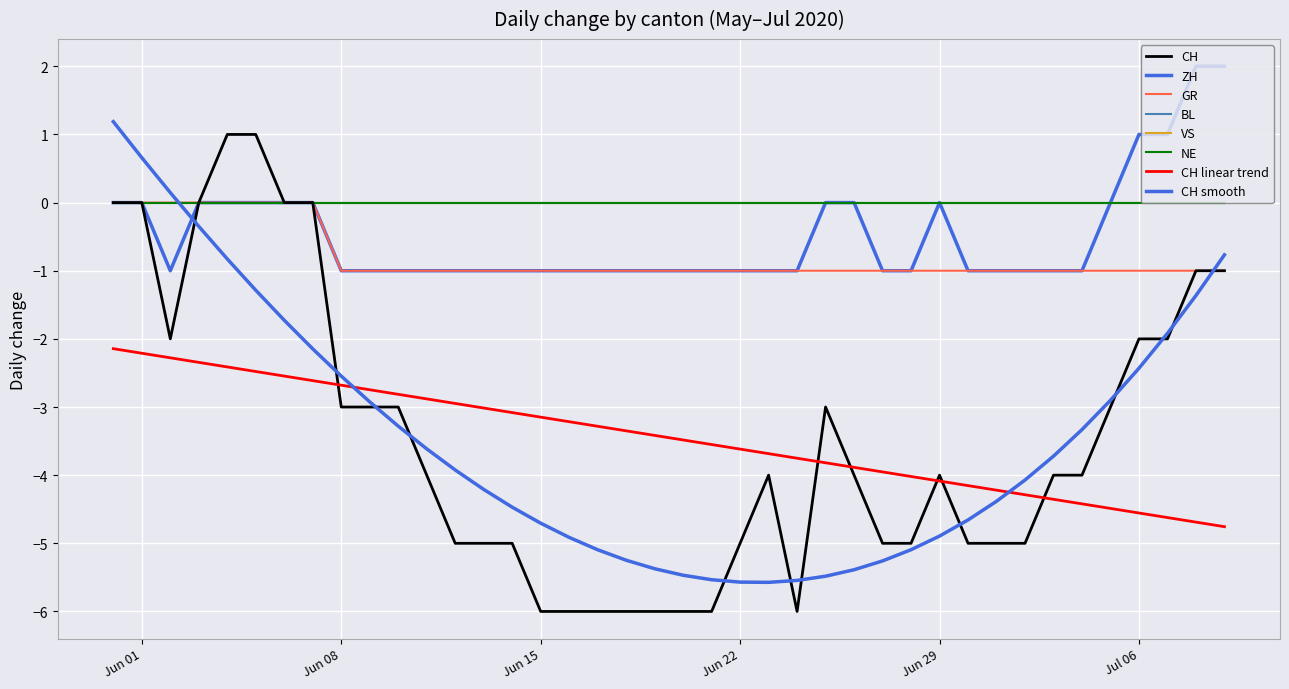

How many CH values are between -5 and -2?

23